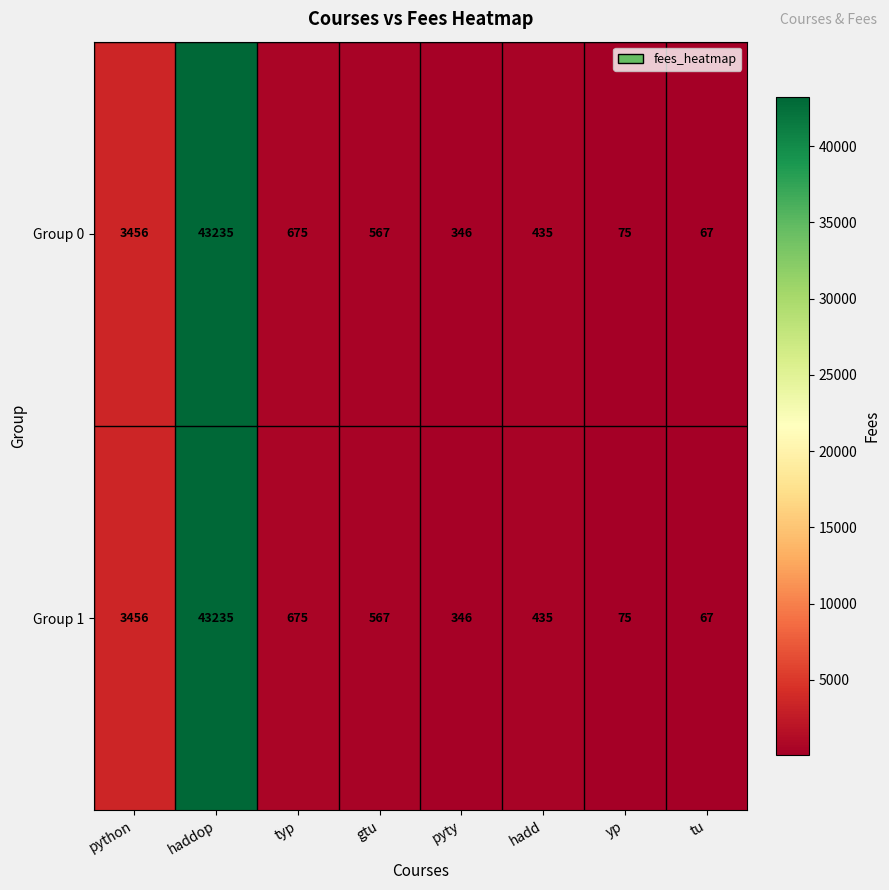

Is the value of Group 0 at yp greater than the value of Group 1 at gtu?

No